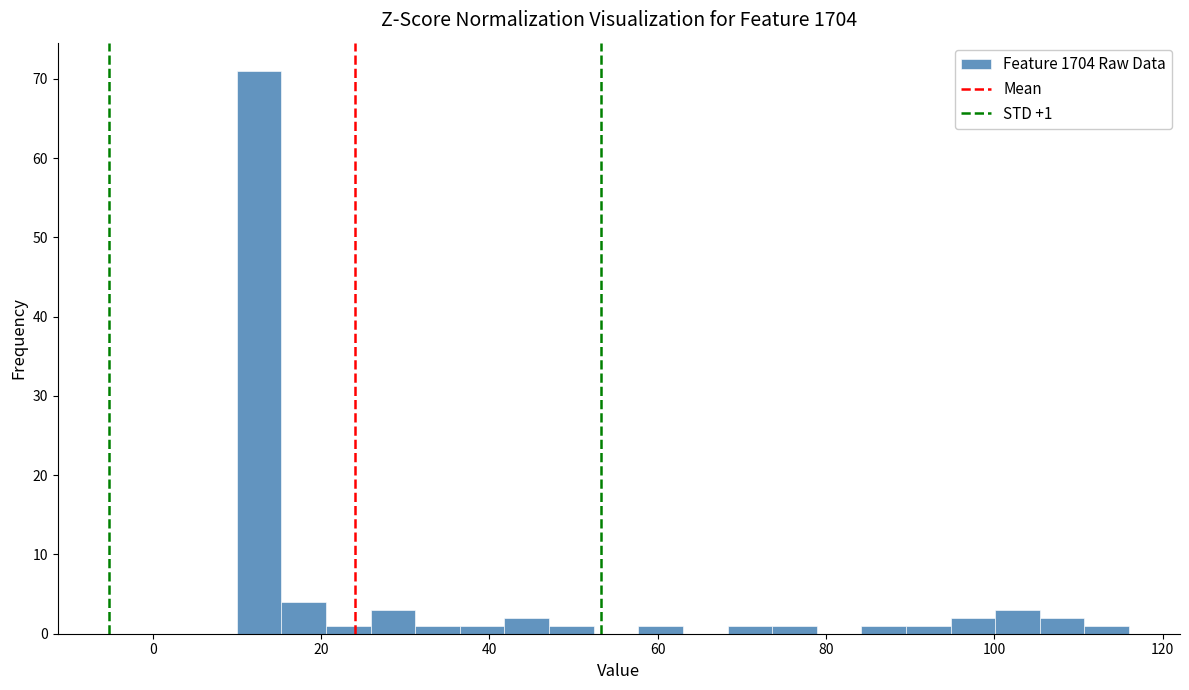

Around what value on the x-axis is the tallest bar? Give the approximate position of its centre, as read against the axis.

12